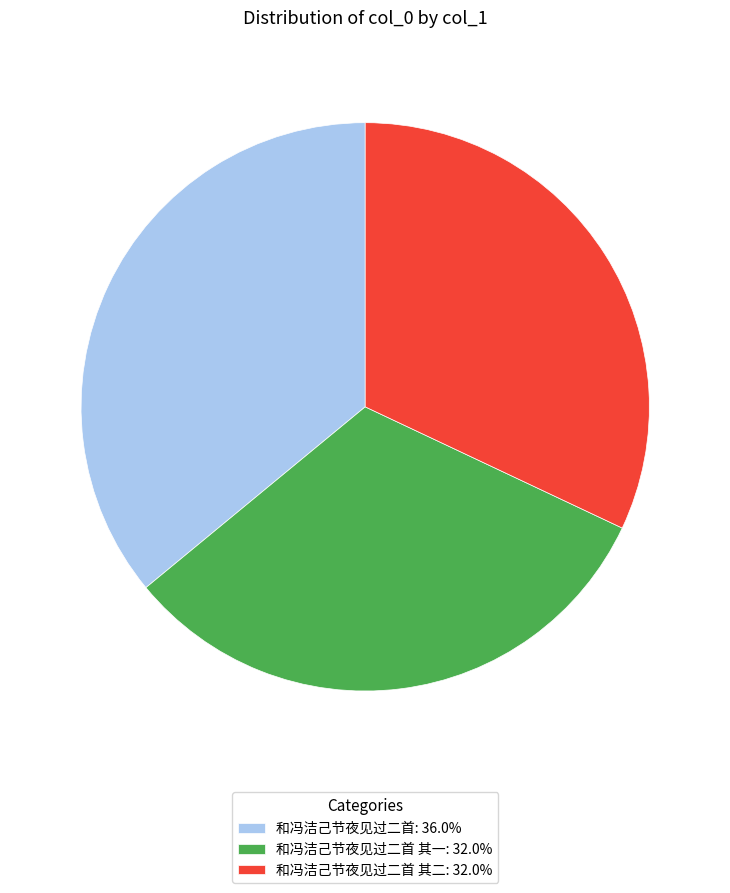

Approximately how many times larger is the value at 和冯洁己节夜见过二首: 36.0% compared to 和冯洁己节夜见过二首 其一: 32.0%?

1.1